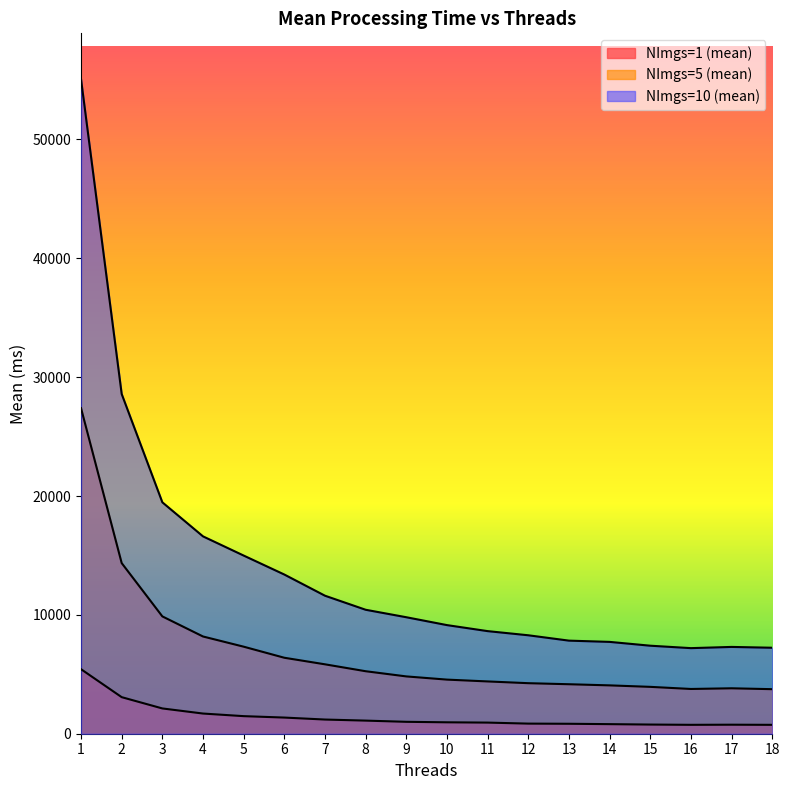

Reading left to right, what are all the values shown in this chart?

NImgs=1 (mean): 5428.8	3076.2	2127.0	1697.7	1478.8	1359.2	1193.3	1103.0	1001.9	960.5	936.0	850.4	836.8	805.8	770.9	748.7	758.9	747.8
NImgs=5 (mean): 27388.9	14356.0	9871.0	8180.6	7322.9	6391.5	5839.2	5258.0	4821.5	4552.4	4399.1	4251.9	4163.4	4067.7	3942.8	3765.5	3822.1	3747.5
NImgs=10 (mean): 55071.8	28582.4	19469.3	16604.2	14989.2	13393.2	11611.4	10429.4	9800.7	9138.3	8632.1	8282.8	7831.5	7726.8	7405.4	7200.9	7302.7	7234.3